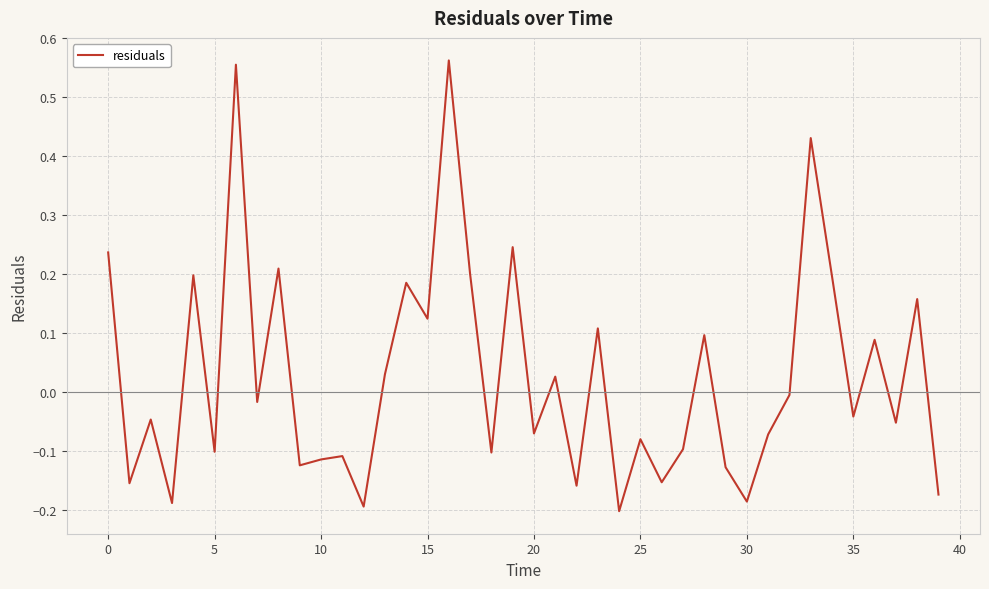

What is the difference between the maximum and minimum values?

0.8